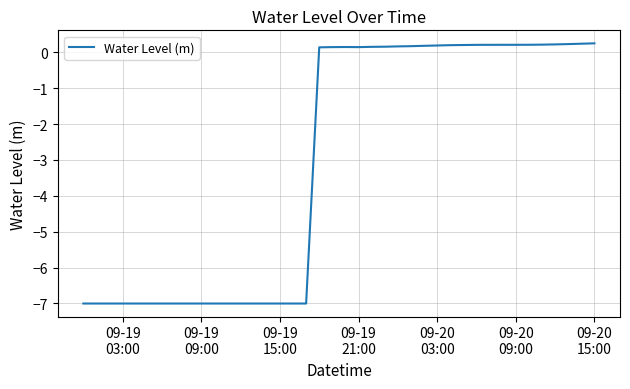

What is the minimum value shown in the chart?

-7.0